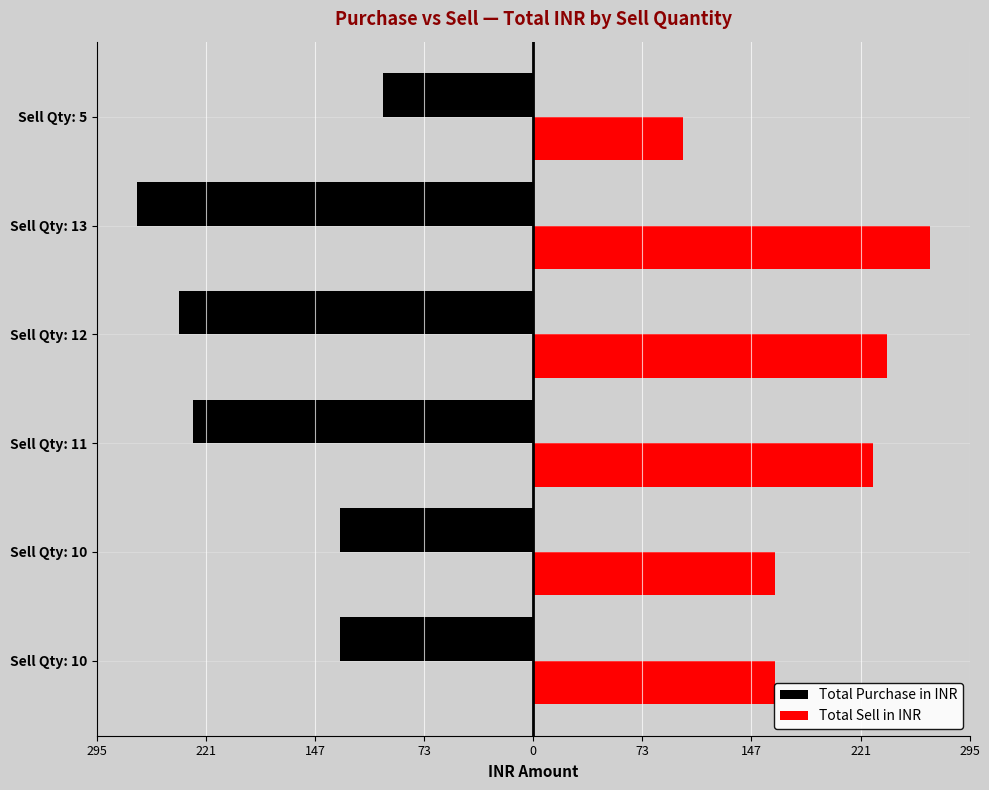

What are all the series names shown in the legend?

Total Purchase in INR, Total Sell in INR